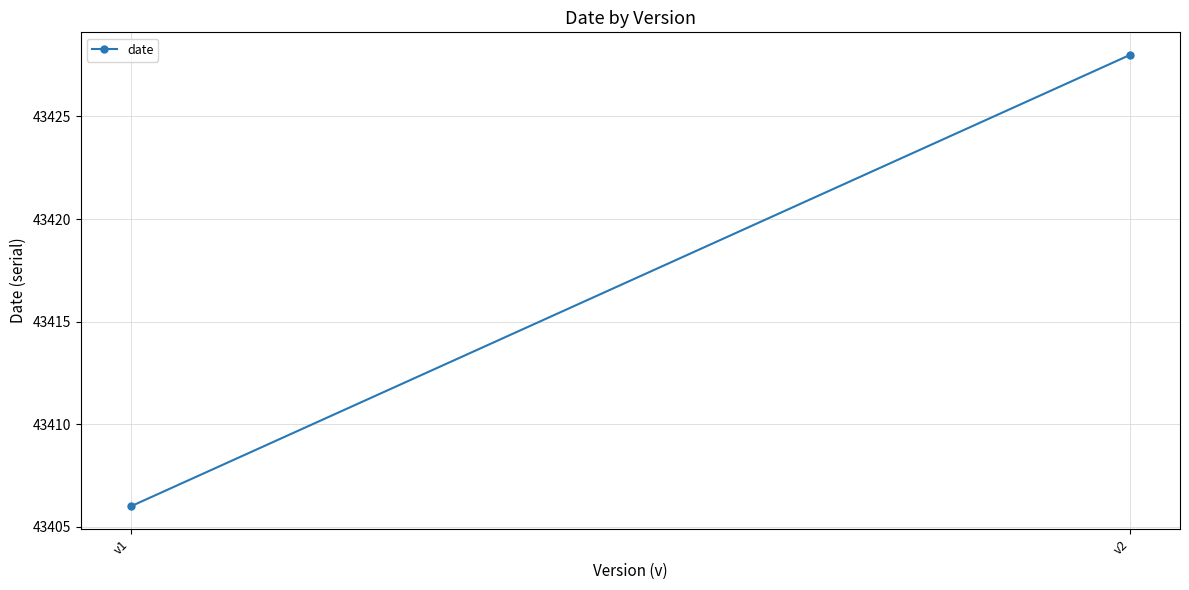

Rank the categories by value from highest to lowest.

v2, v1